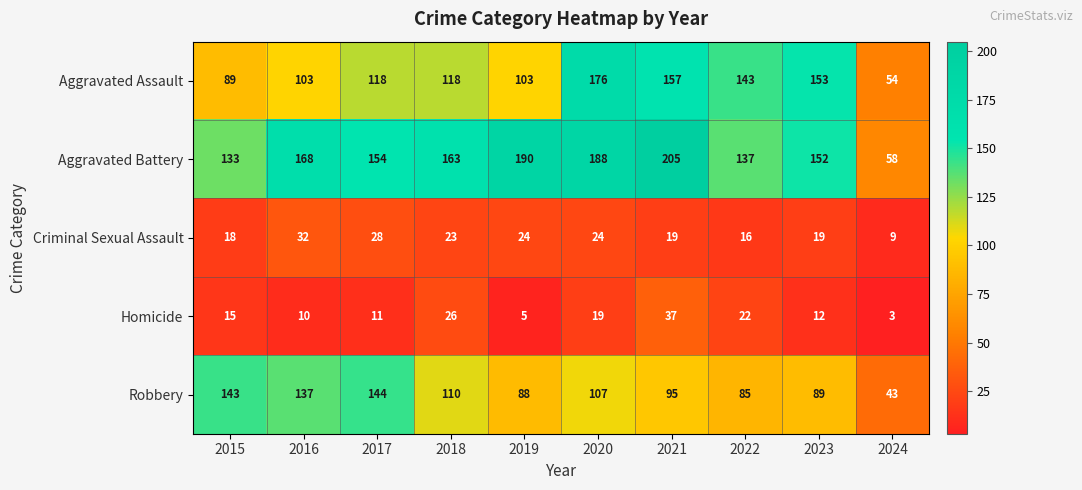

Where is Aggravated Battery nearest to the value 131?

2015